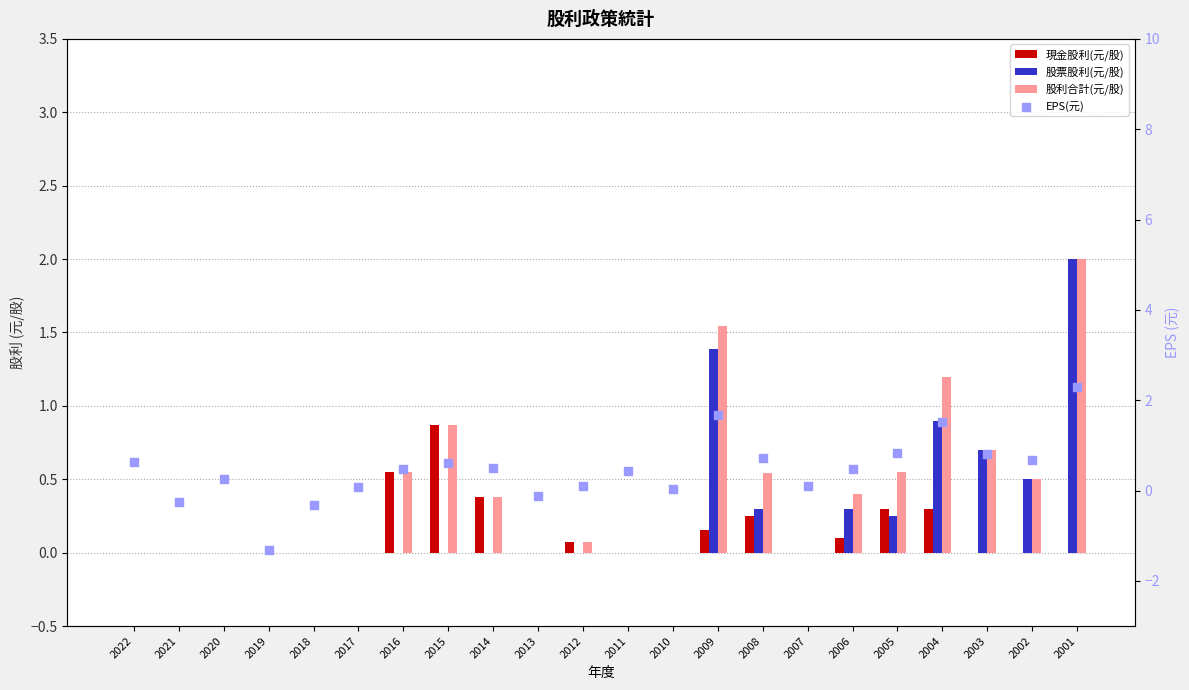

Which series reaches the minimum Y coordinate?

EPS(元)